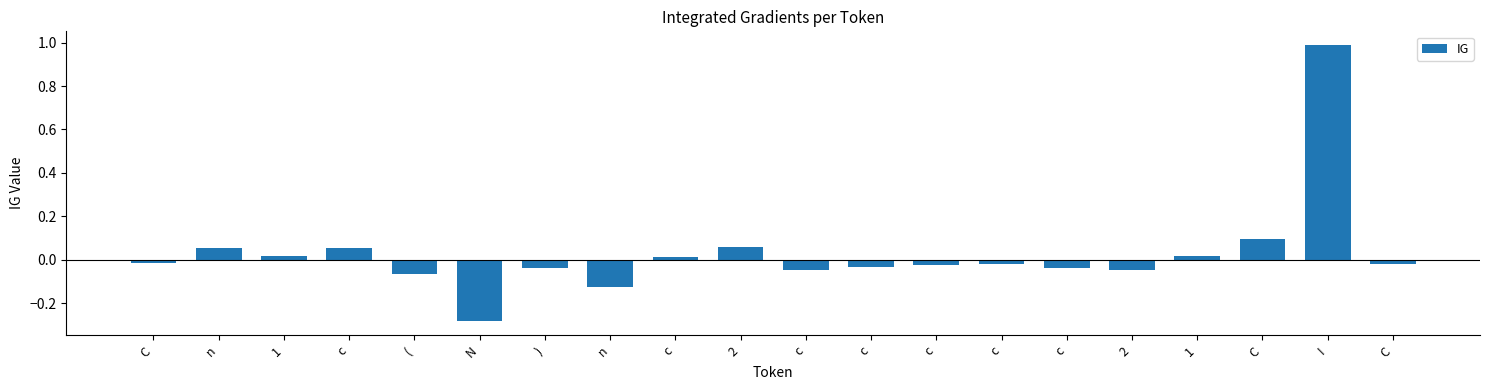

Reading right to left, extract all data points from this chart.

-0.0	1.0	0.1	0.0	-0.0	-0.0	-0.0	-0.0	-0.0	-0.0	0.1	0.0	-0.1	-0.0	-0.3	-0.1	0.1	0.0	0.1	-0.0